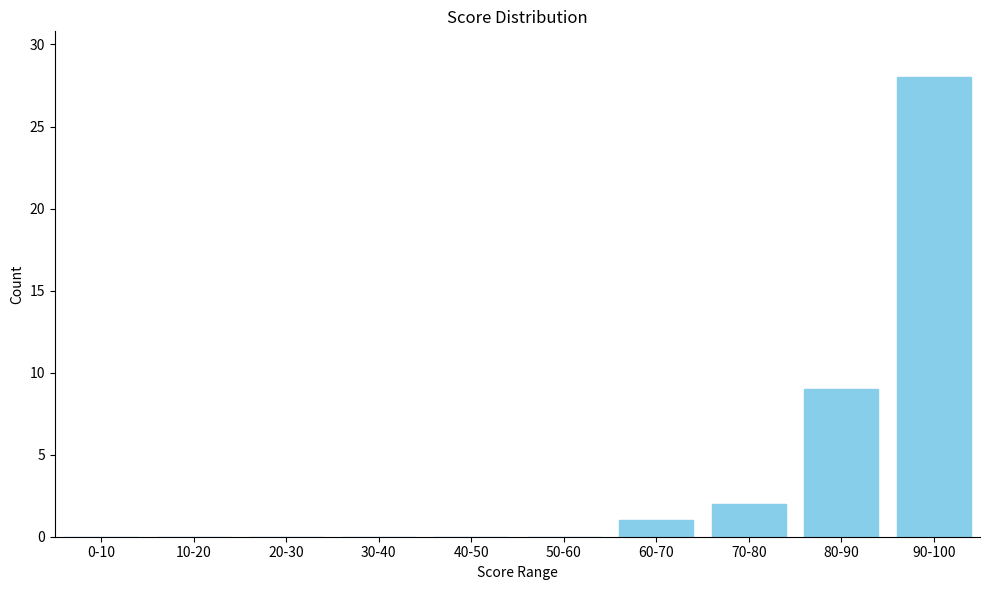

Reading left to right, transcribe all the data shown in this chart.

0-10=0	10-20=0	20-30=0	30-40=0	40-50=0	50-60=0	60-70=1	70-80=2	80-90=9	90-100=28